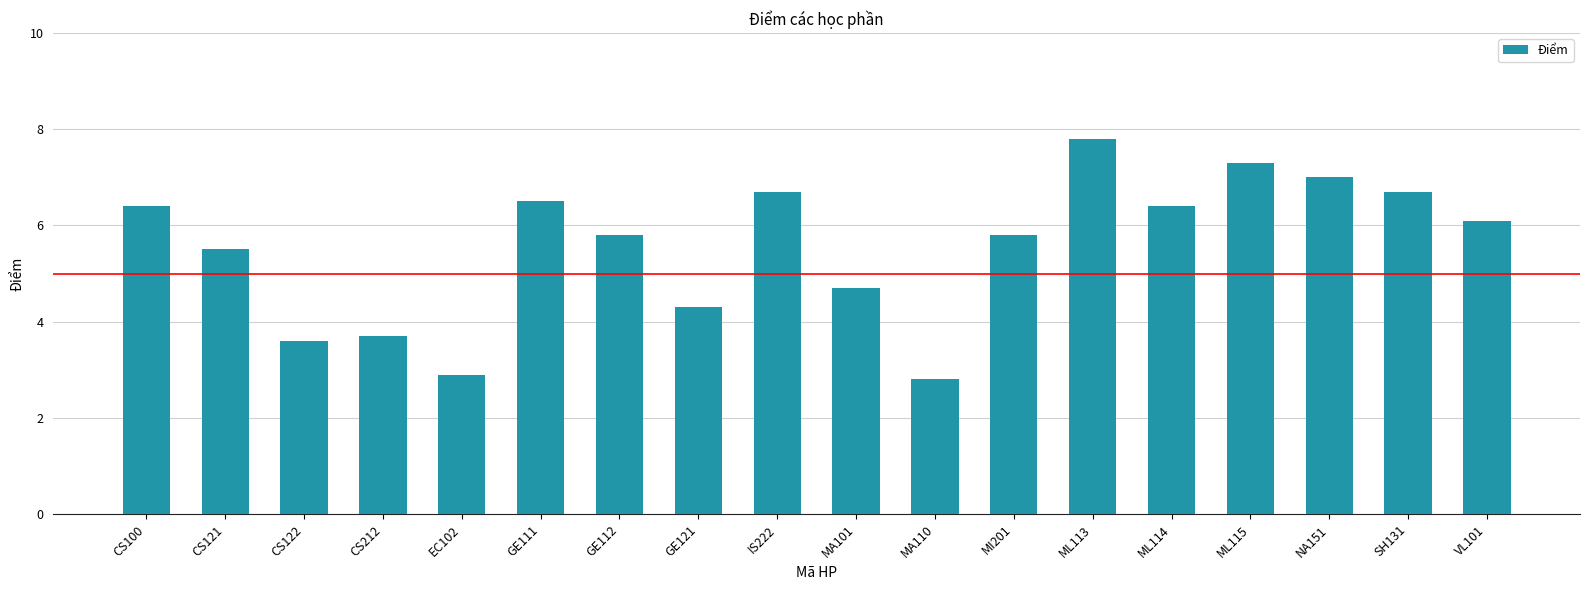

What is the ratio of the value at EC102 to the value at CS122?

0.8